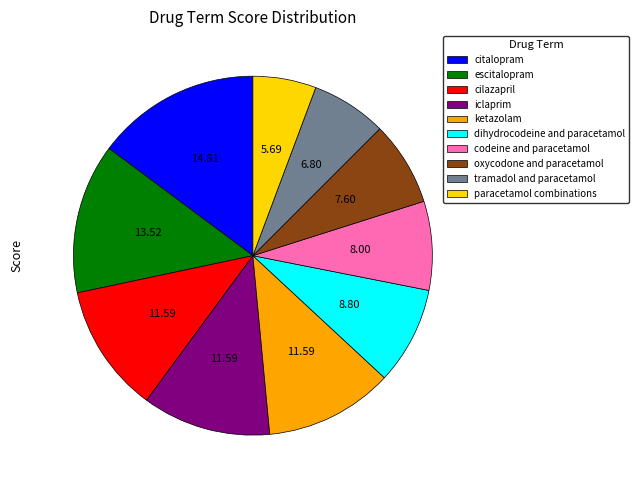

What is the smallest slice in the pie chart?

paracetamol combinations